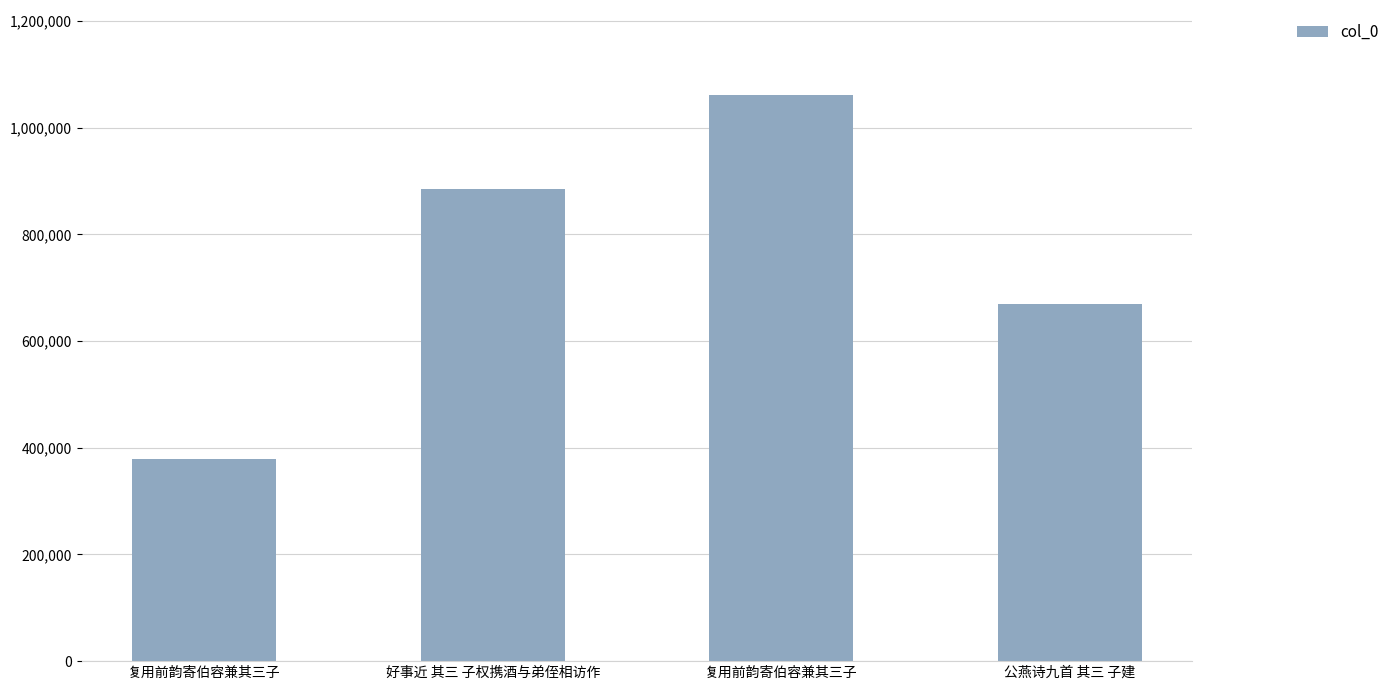

How many series are shown in this chart?

1